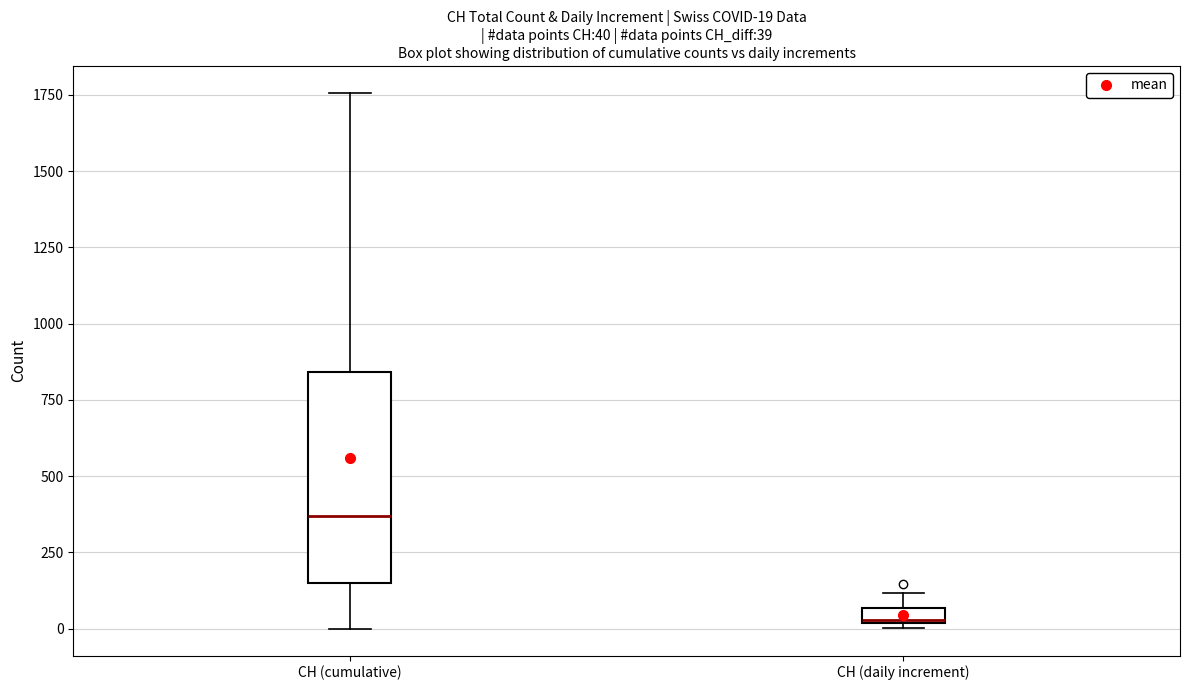

Which box's median line is the lowest?

CH (daily increment)